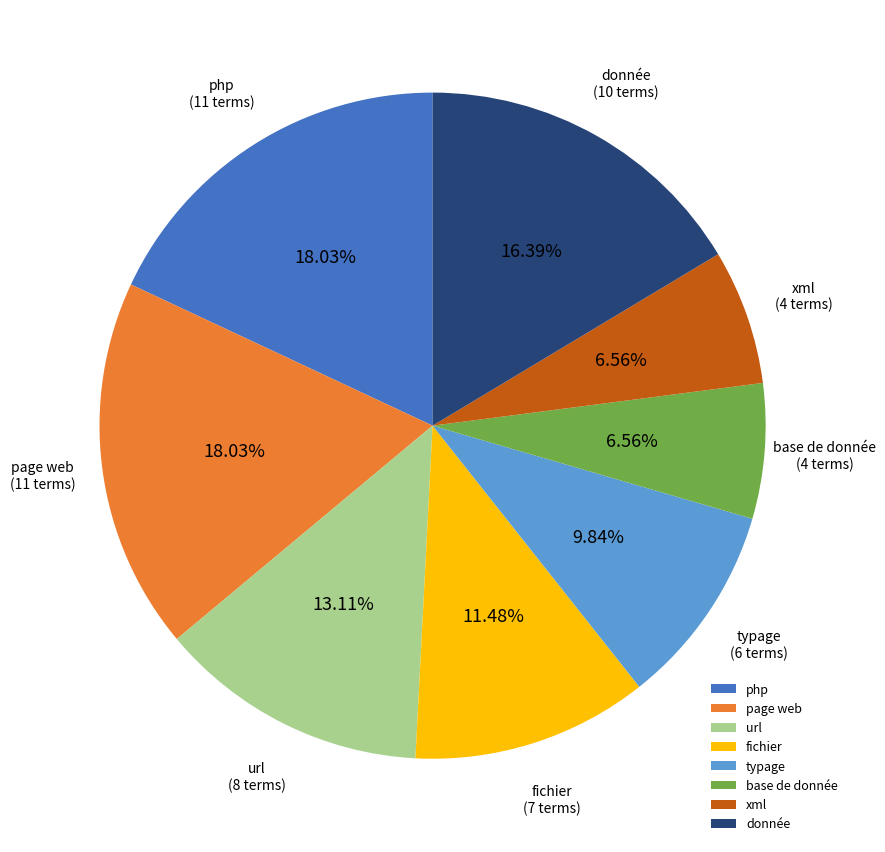

Is the sum of php and typage greater than half?

No